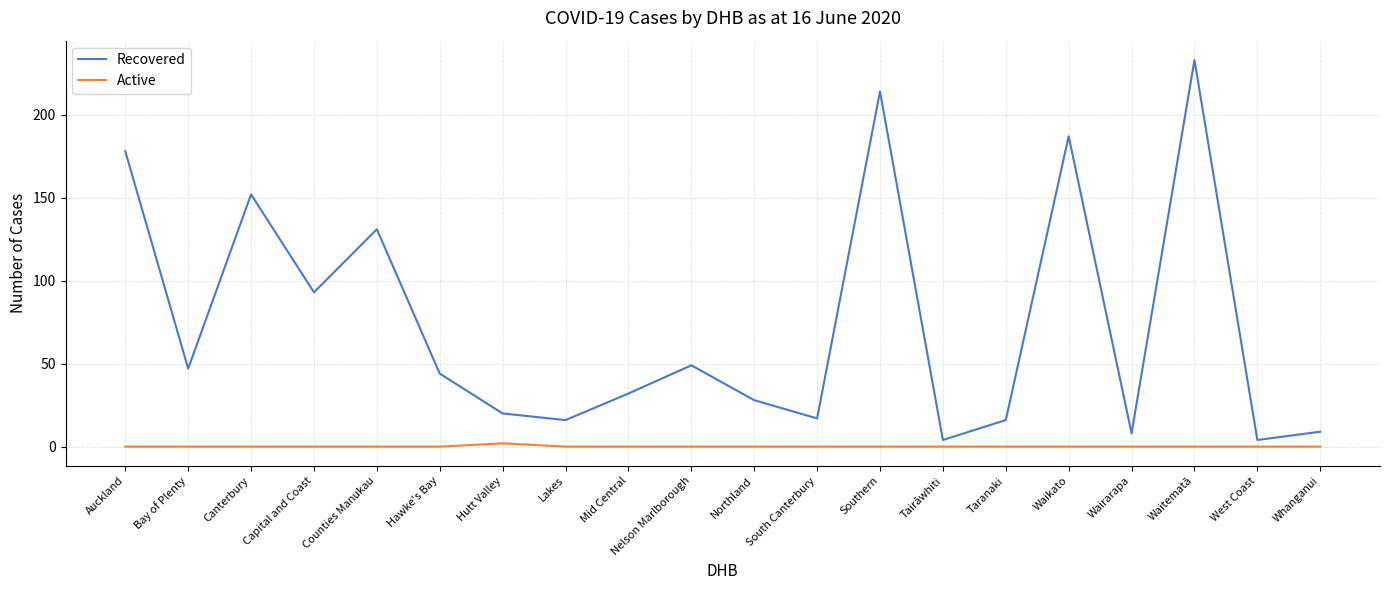

At Northland, list the series in order from smallest to largest.

Active, Recovered